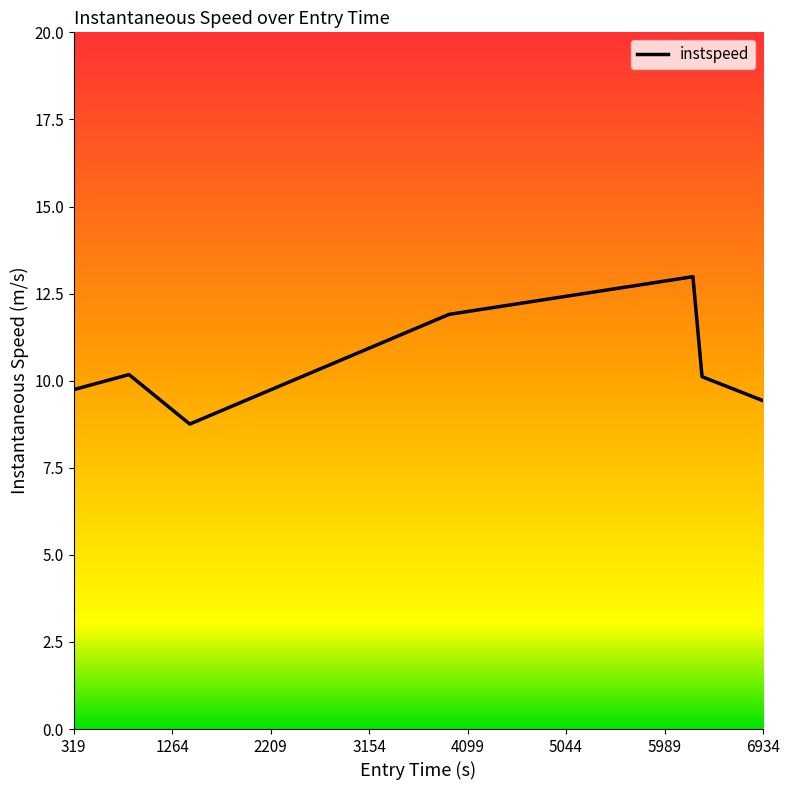

What is the difference between the maximum and minimum values?

4.2